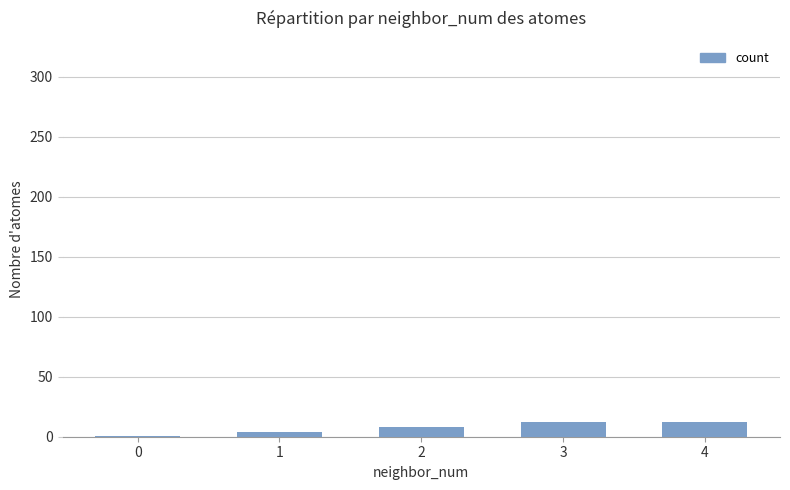

What is the change in value from 0 to 3?

+11